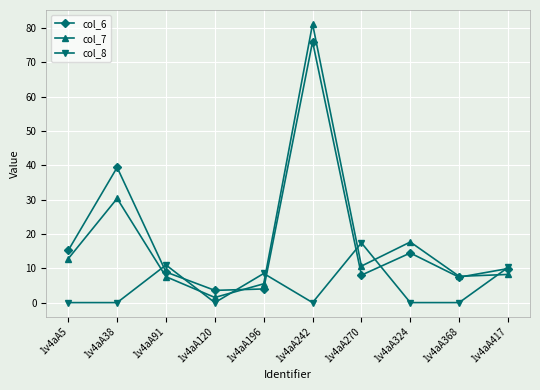

True or false: col_6 has more than 2 interior local peaks.

True